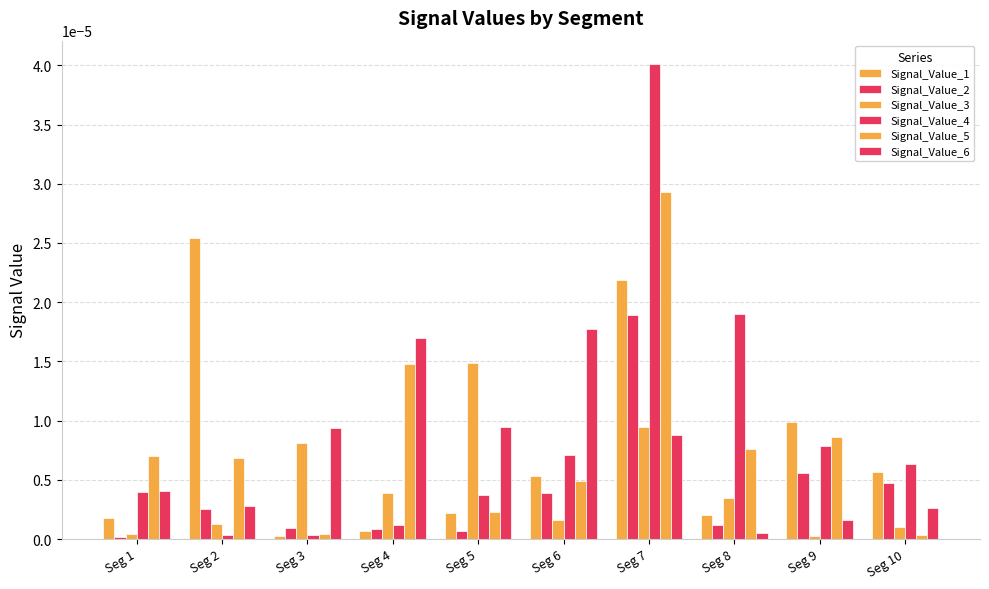

True or false: Signal_Value_4 has a value of 0.0 at Seg 3.

False